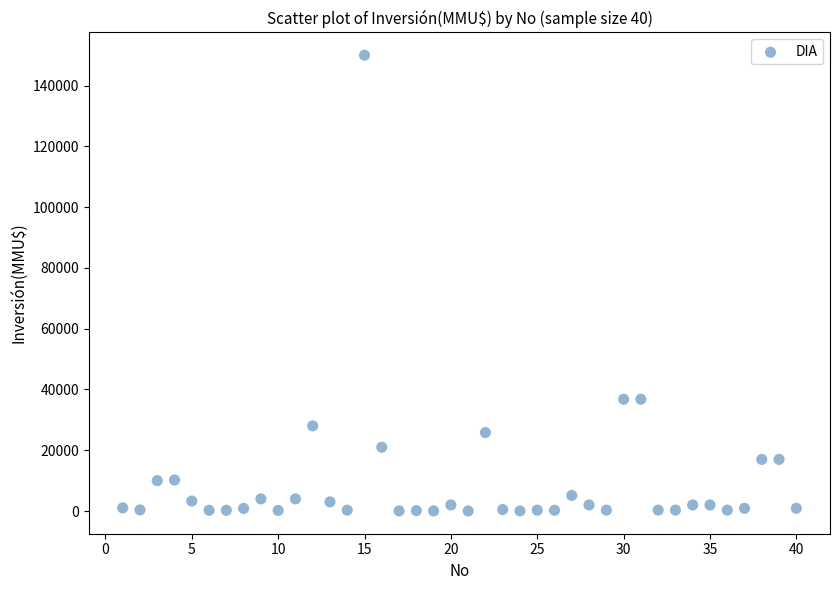

What is the range of Y values (max minus min)?

149963